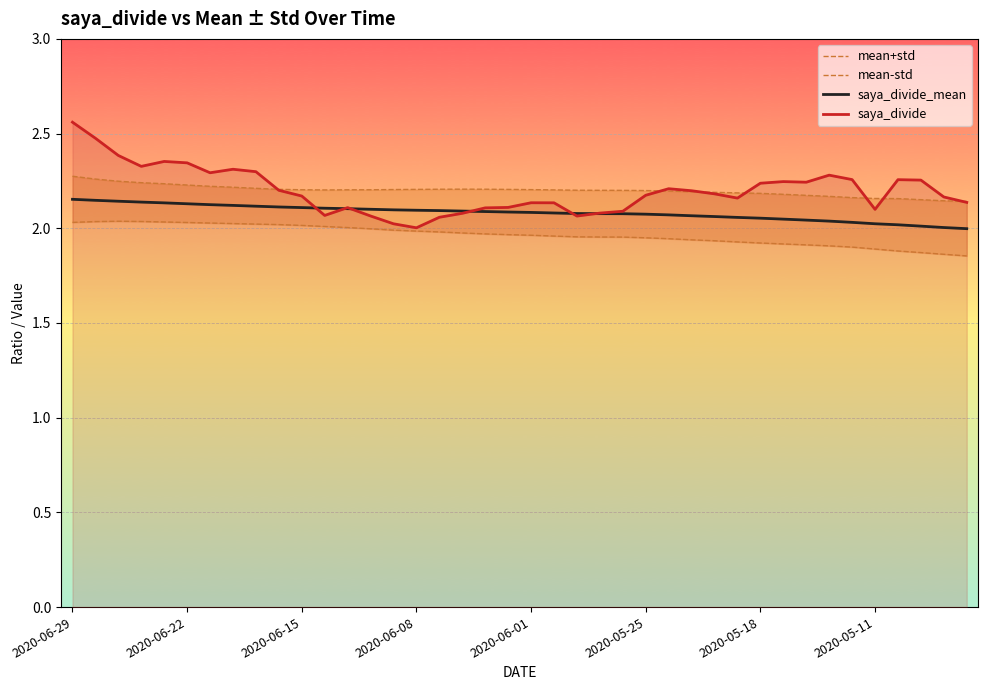

The saya_divide series shows 2.0 at 2020-06-08. True or false?

True